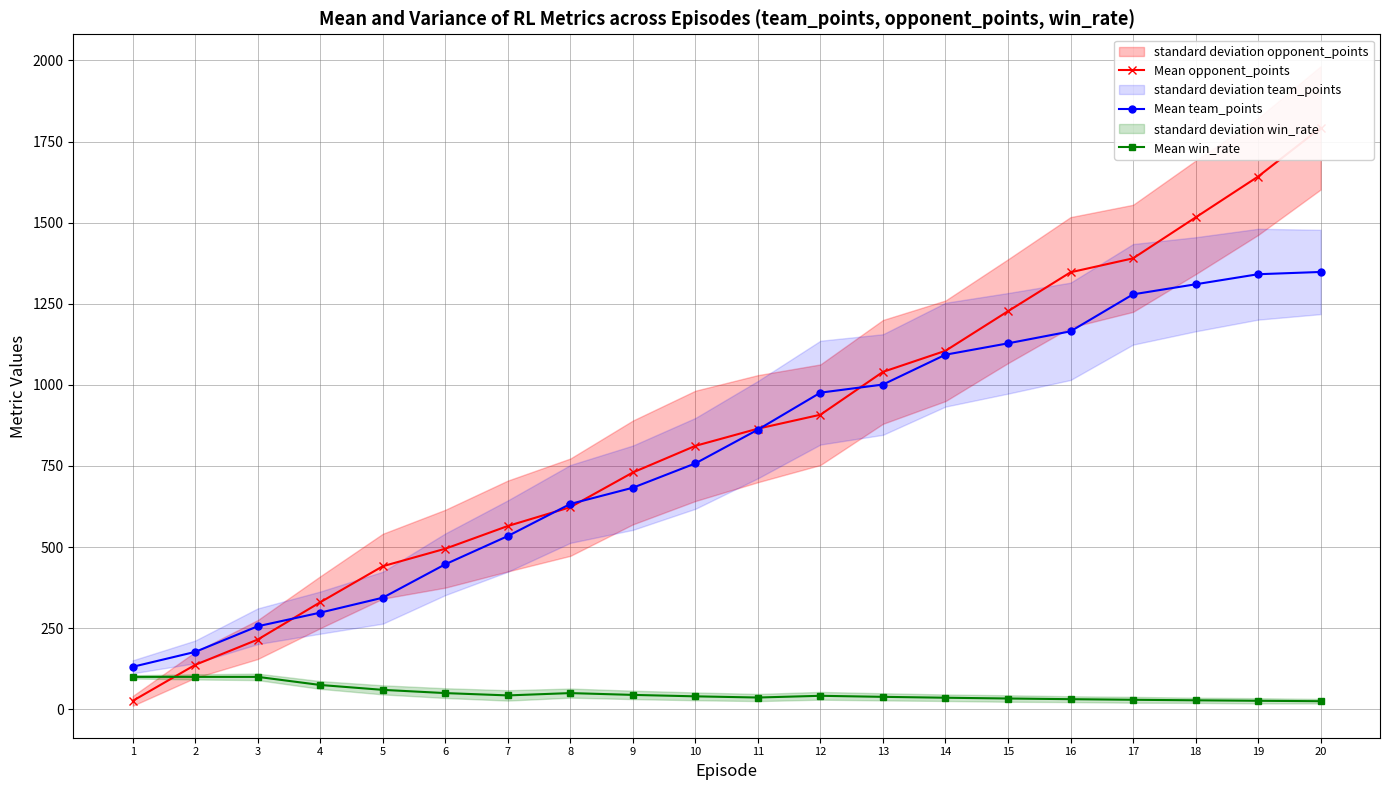

True or false: Mean team_points has a value of 1279.0 at 17.

True